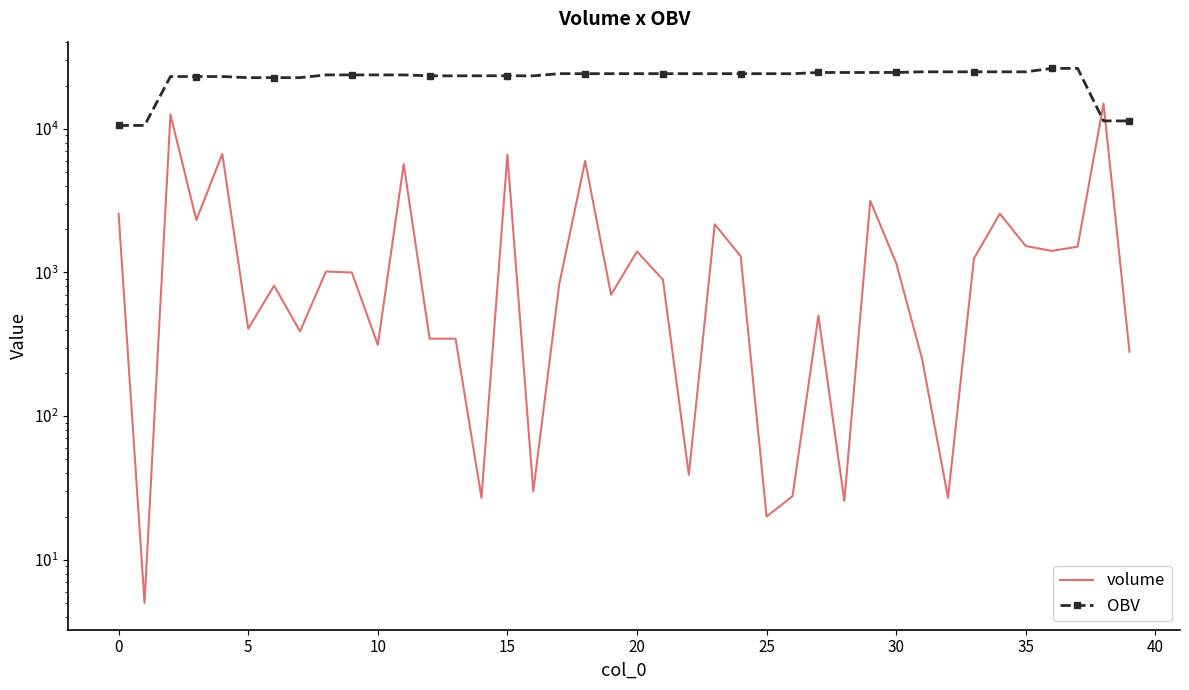

How many intersections are there between OBV and volume?

2